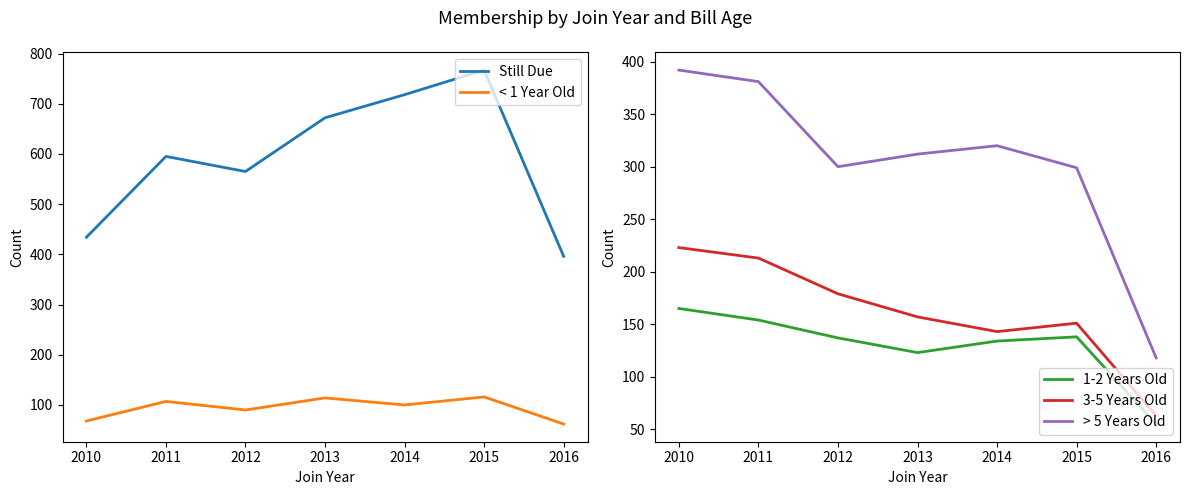

What is the average value of the > 5 Years Old series?

303